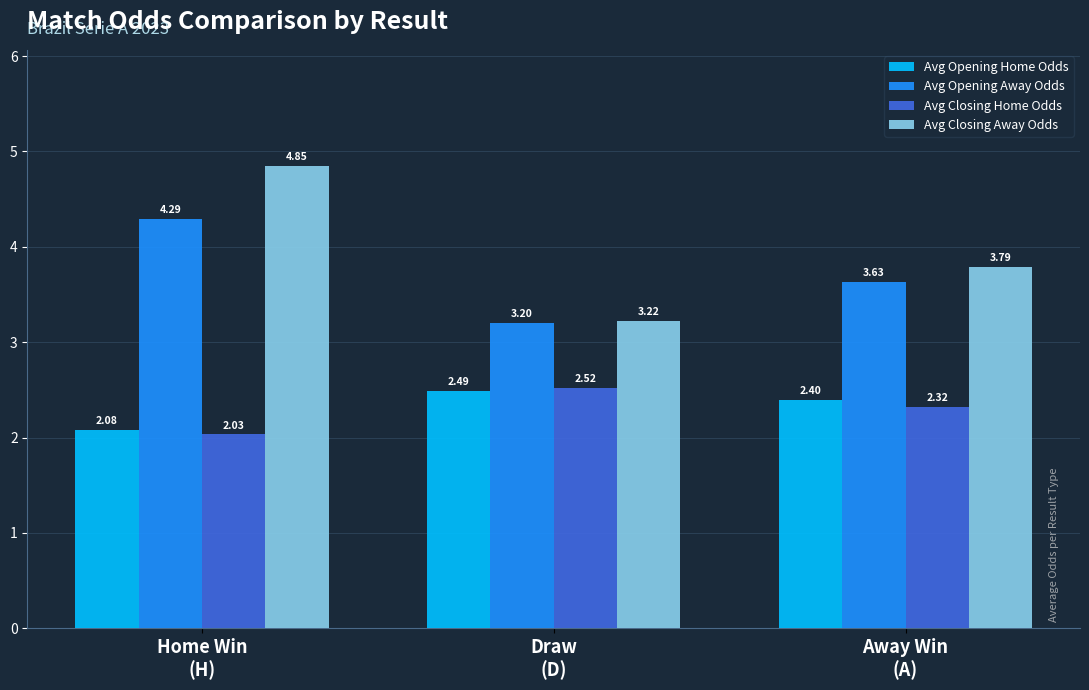

Rank the series by their maximum value, from highest to lowest.

Avg Closing Away Odds, Avg Opening Away Odds, Avg Closing Home Odds, Avg Opening Home Odds